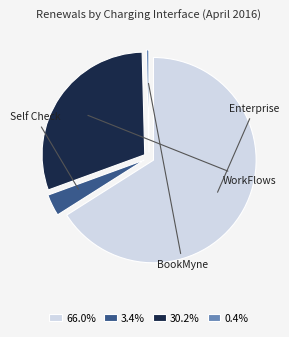

Do 0.4% and 30.2% together represent more than half of the pie?

No